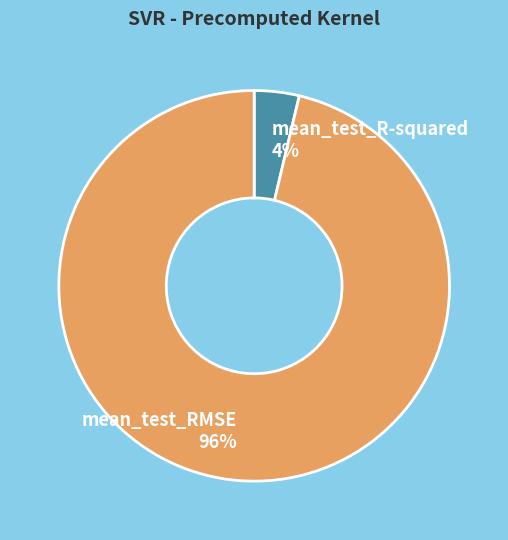

Do mean_test_R-squared and mean_test_RMSE together represent more than half of the pie?

Yes